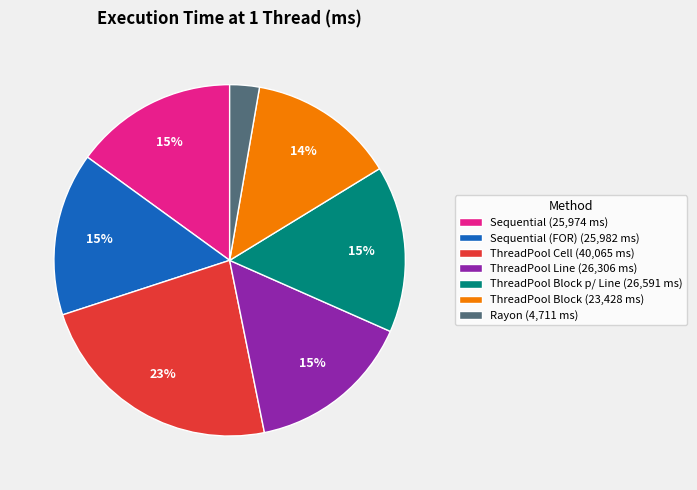

How many slices are in this pie chart?

7